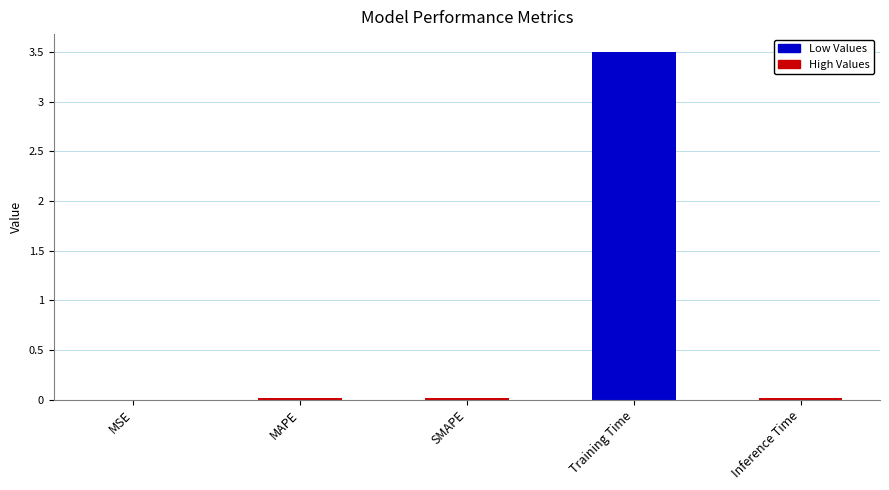

What is the greatest value displayed?

3.5